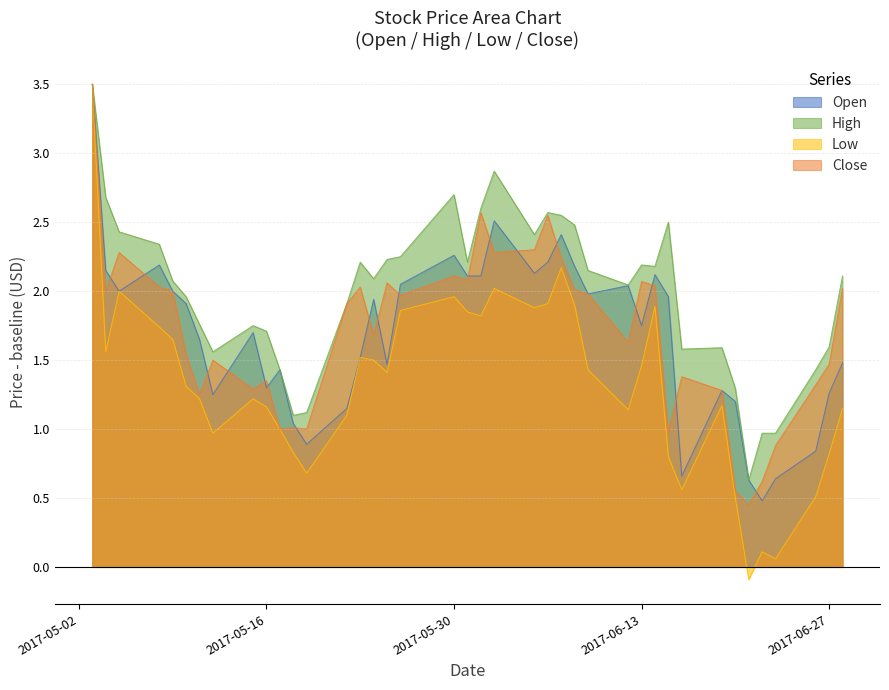

How many data points in Open are above 1?

34